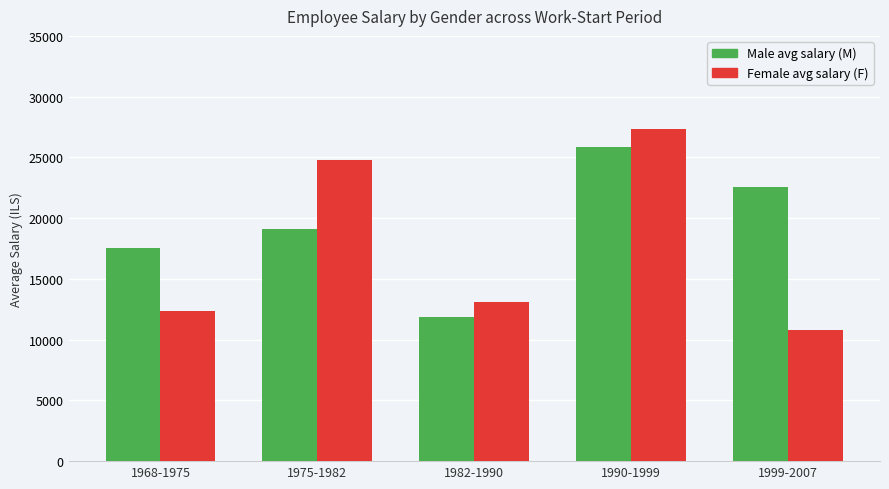

What is the difference between the maximum and minimum values in the Male avg salary (M) series?

13985.2